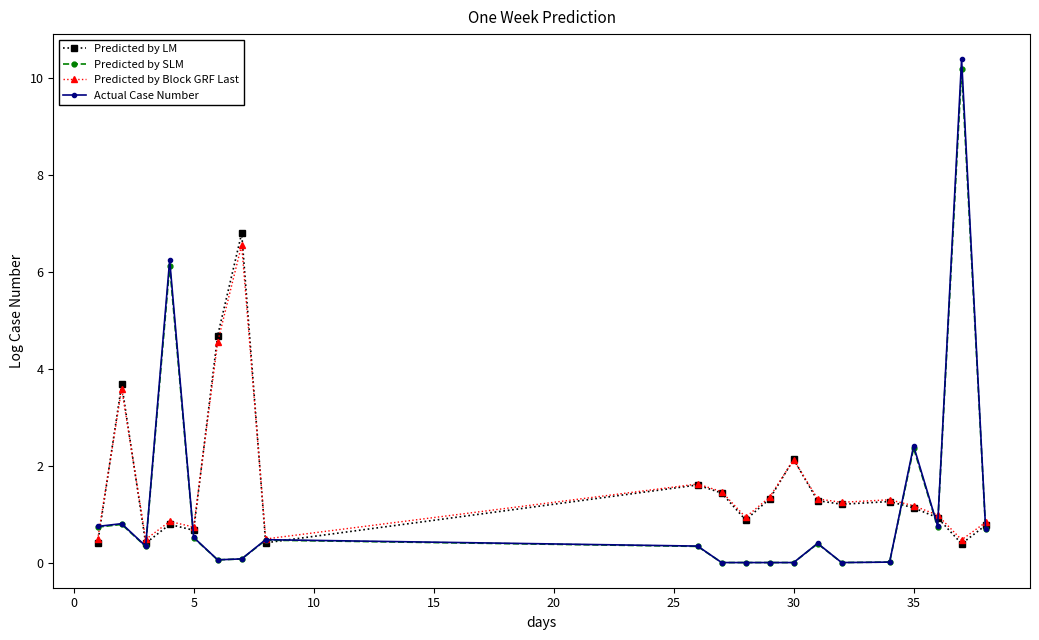

Does the chart display data point markers on the line(s)?

Yes